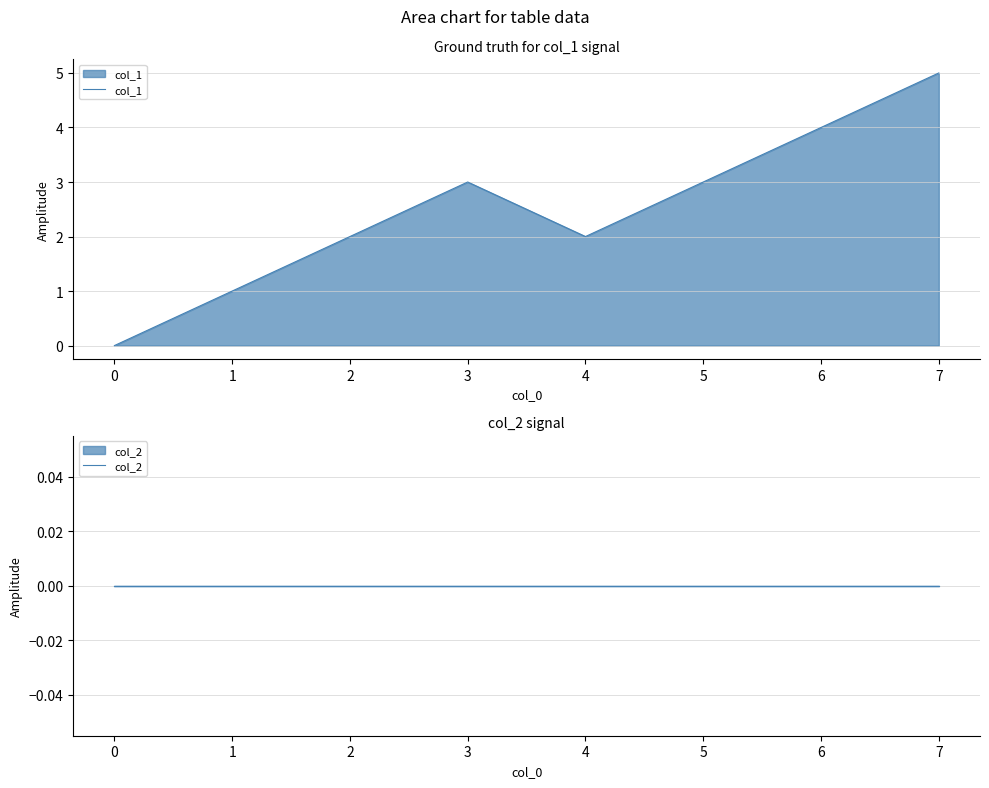

True or false: col_2 and col_1 intersect in this chart.

False